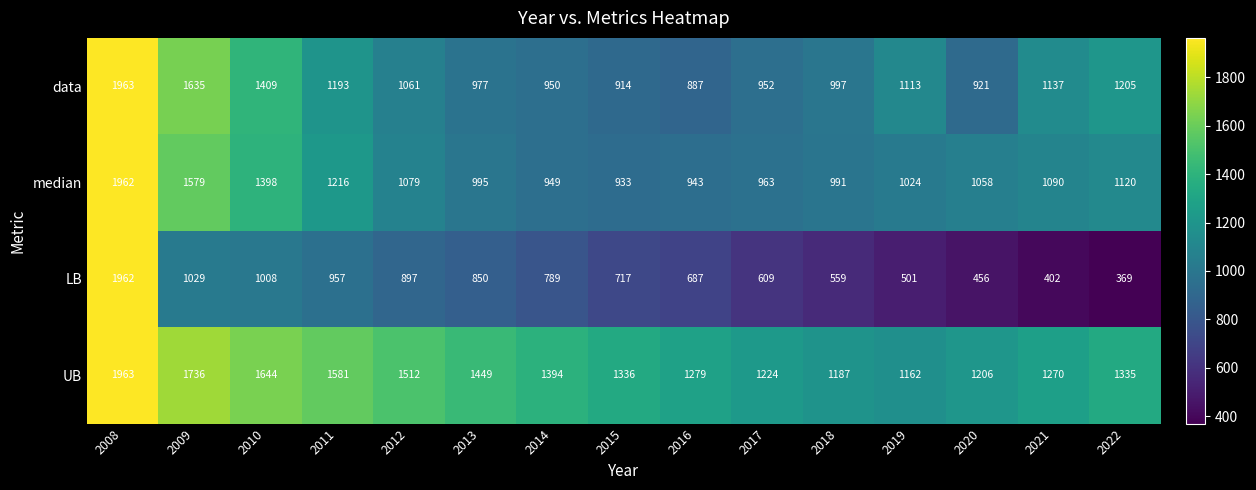

Is it true that data equals 1061 at 2012?

True